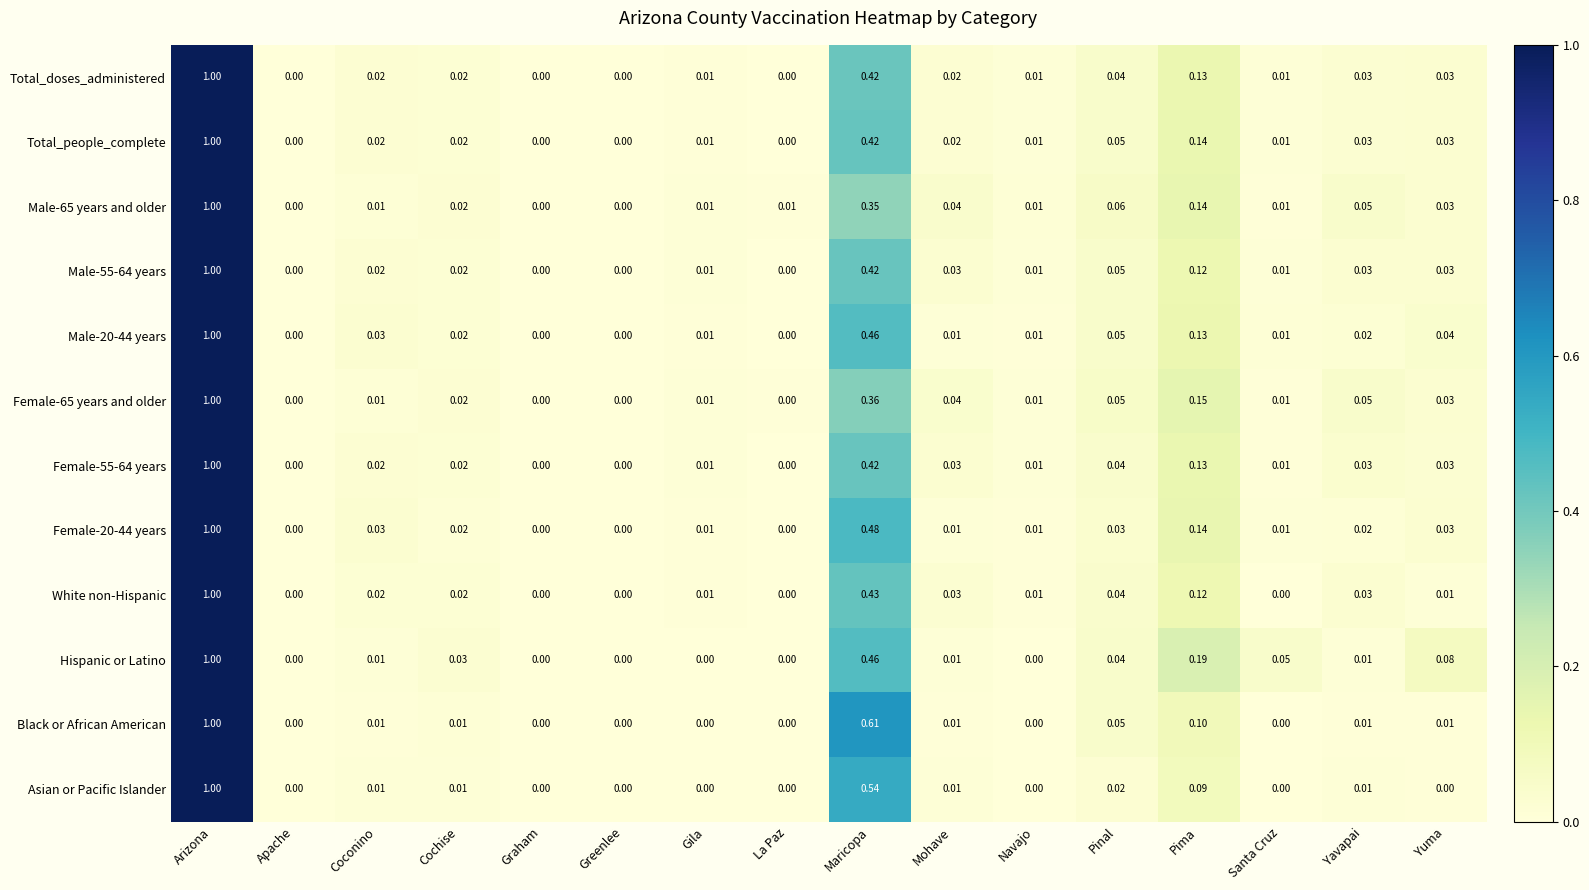

Which series changed the most between Cochise and Graham?

Hispanic or Latino